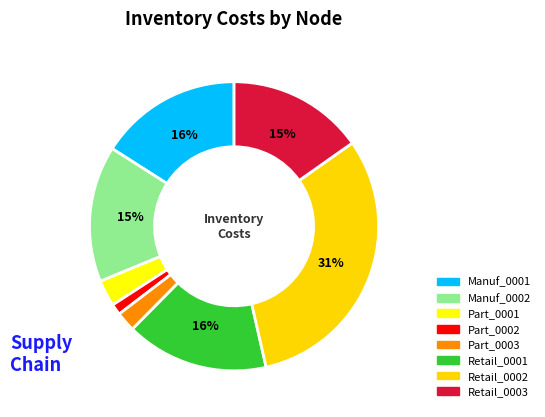

Is Part_0001 the majority of the pie?

No